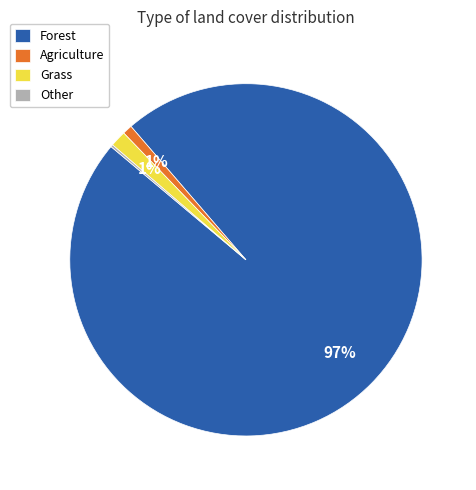

Is the sum of Grass and Agriculture greater than half?

No